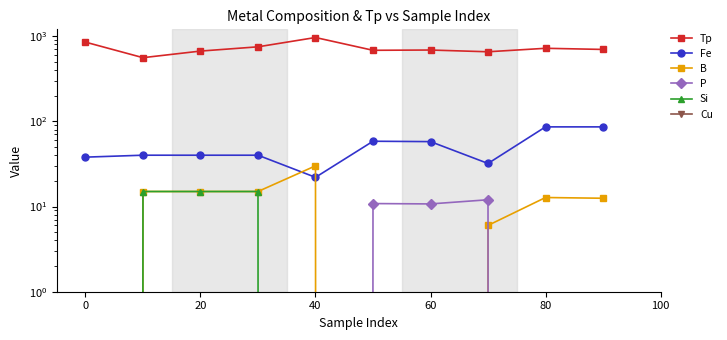

True or false: B has more than 2 interior local peaks.

False